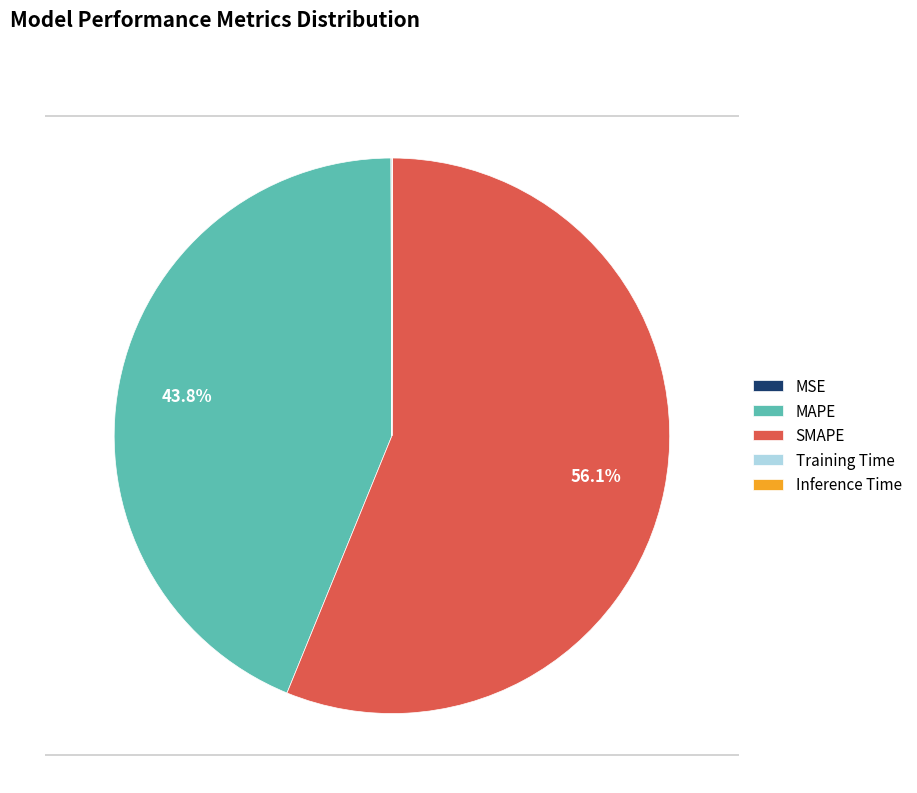

Which slice is the largest?

SMAPE